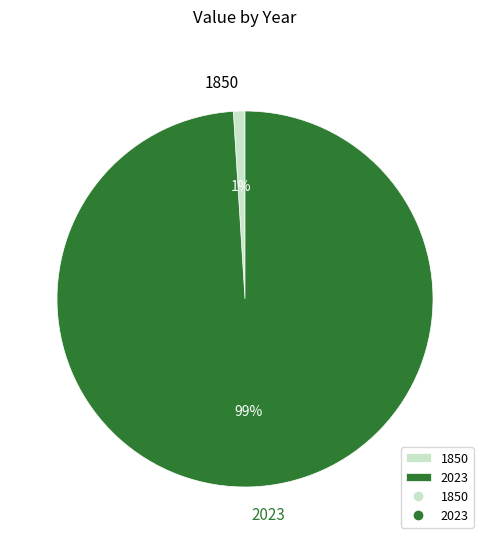

What percentage is the 1850 slice, to the nearest percent?

1%